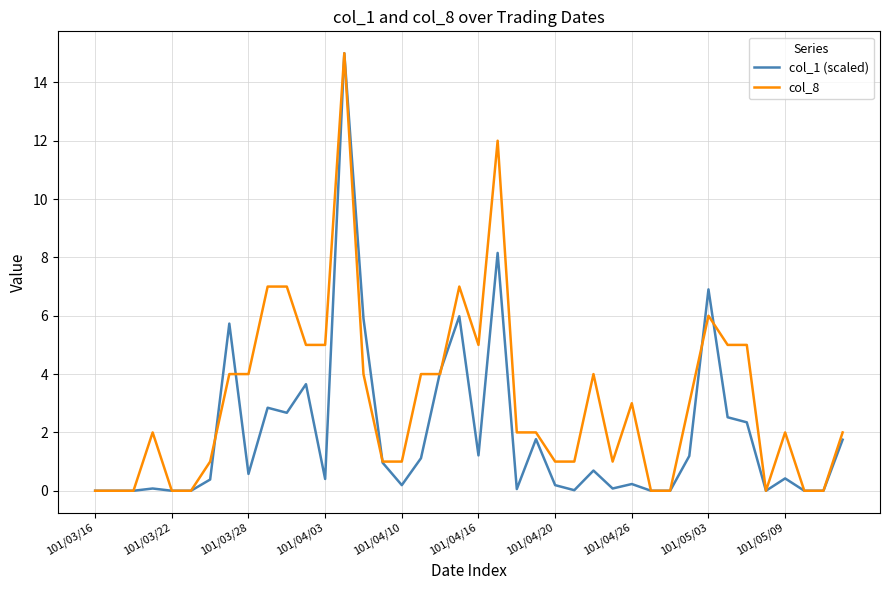

Rank the series by their average value, from highest to lowest.

col_8, col_1 (scaled)